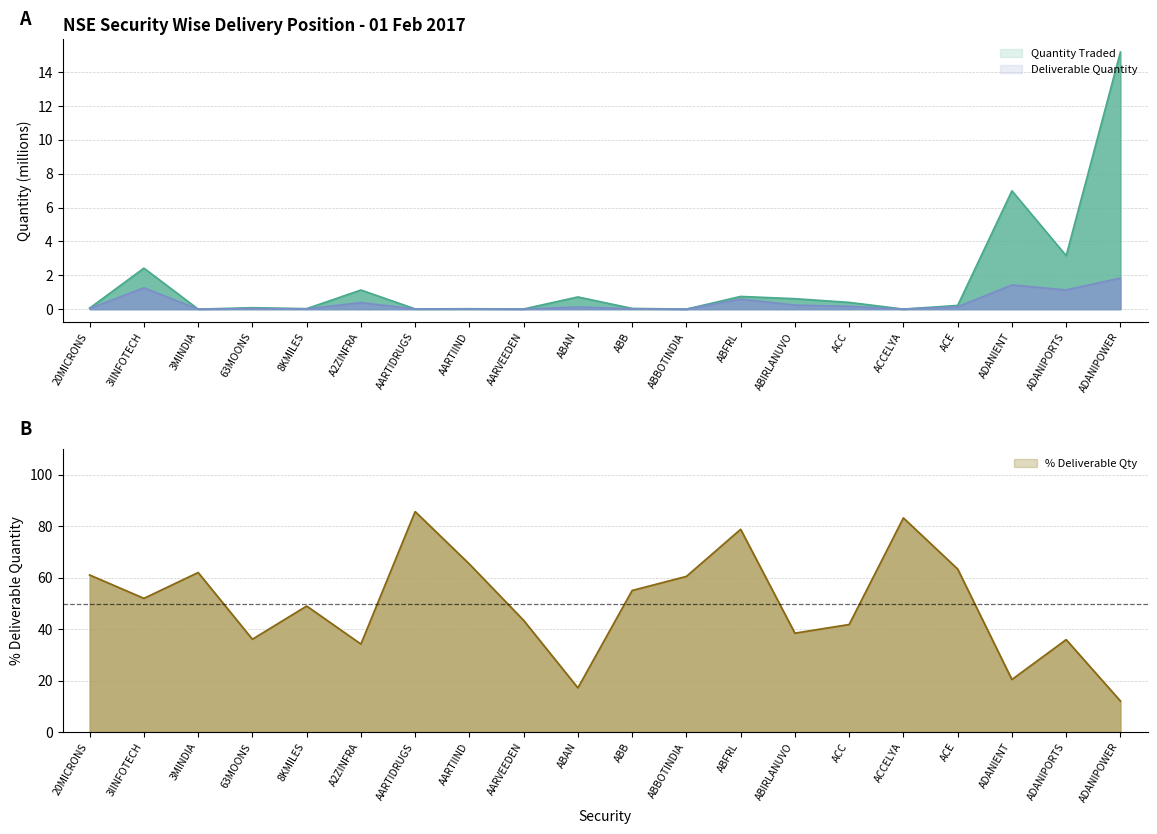

What is the sum of all Deliverable Quantity values?

7.5